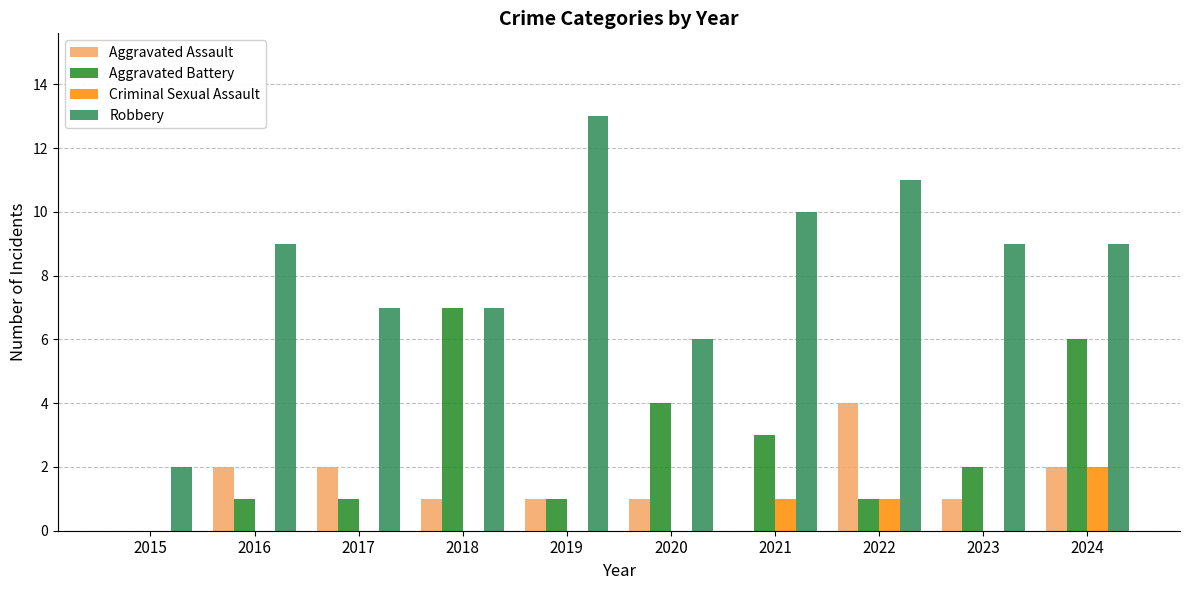

Is the value of Robbery at 2021 greater than the value of Criminal Sexual Assault at 2023?

Yes